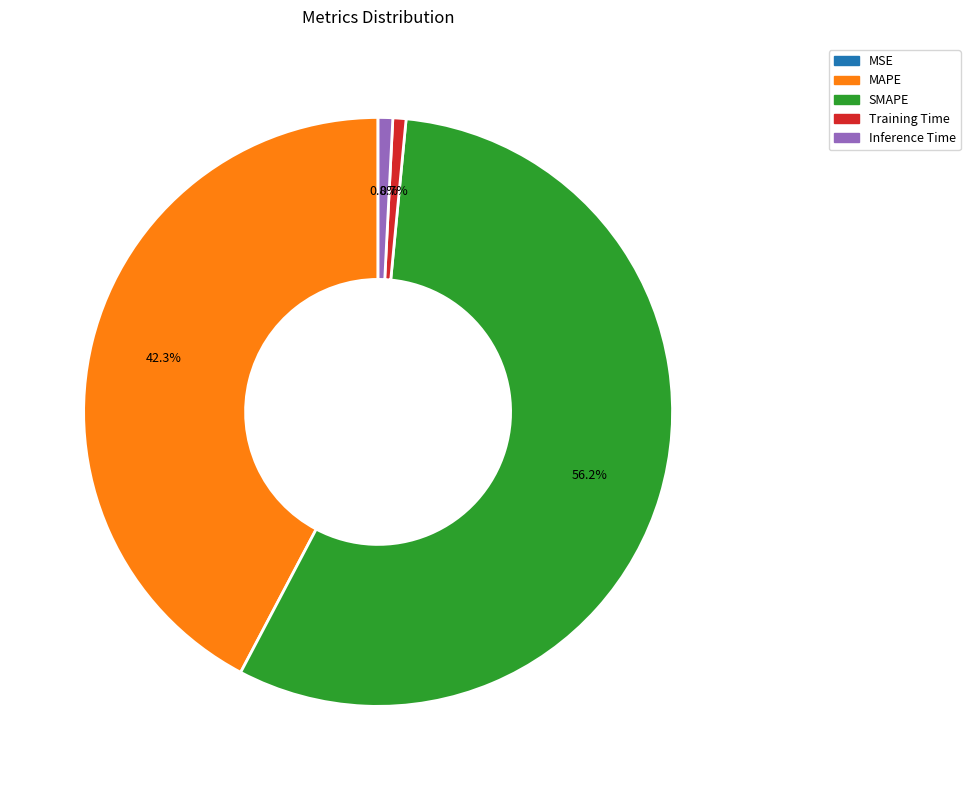

The MAPE slice represents 42% of the pie. True or false?

True